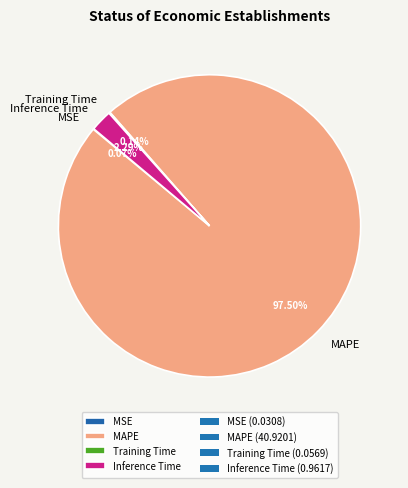

Is there a majority slice in this chart?

Yes